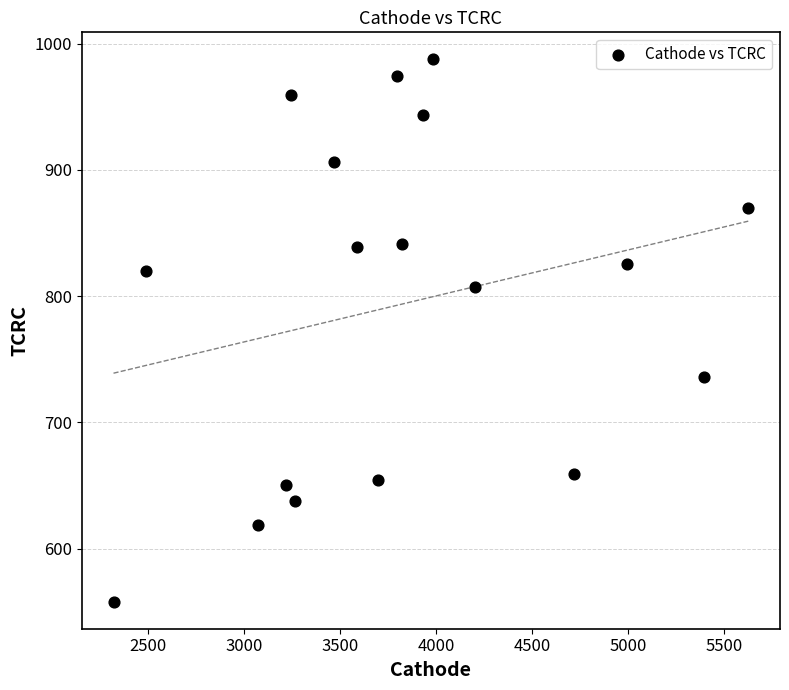

What is the range of Y values (max minus min)?

429.5